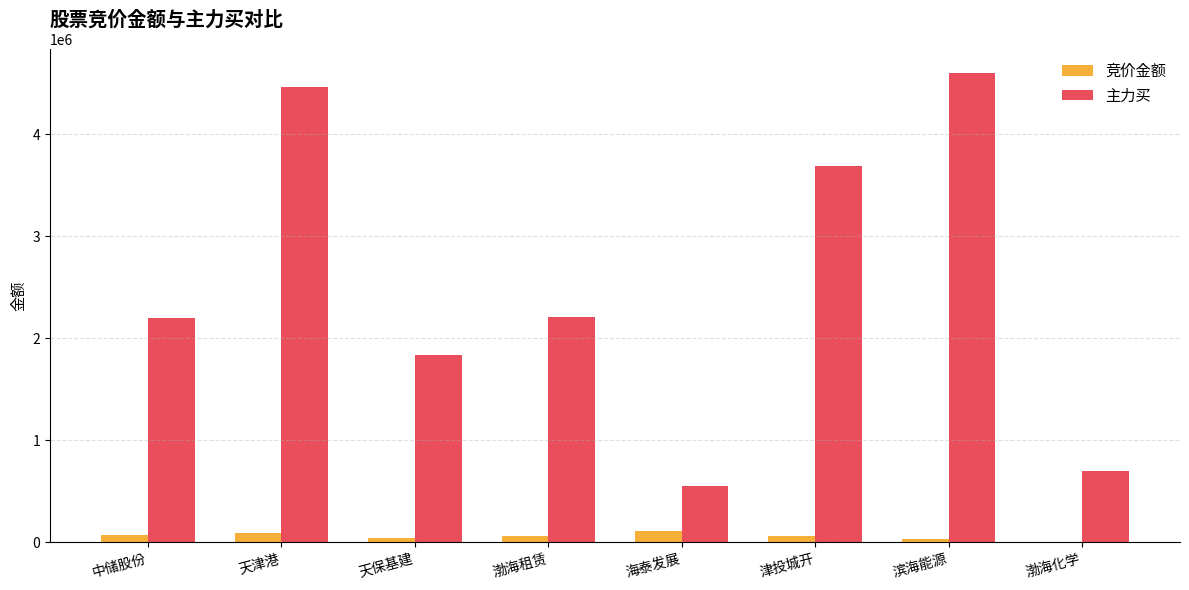

What is the difference between the 主力买 values at 天保基建 and 海泰发展?

1291410